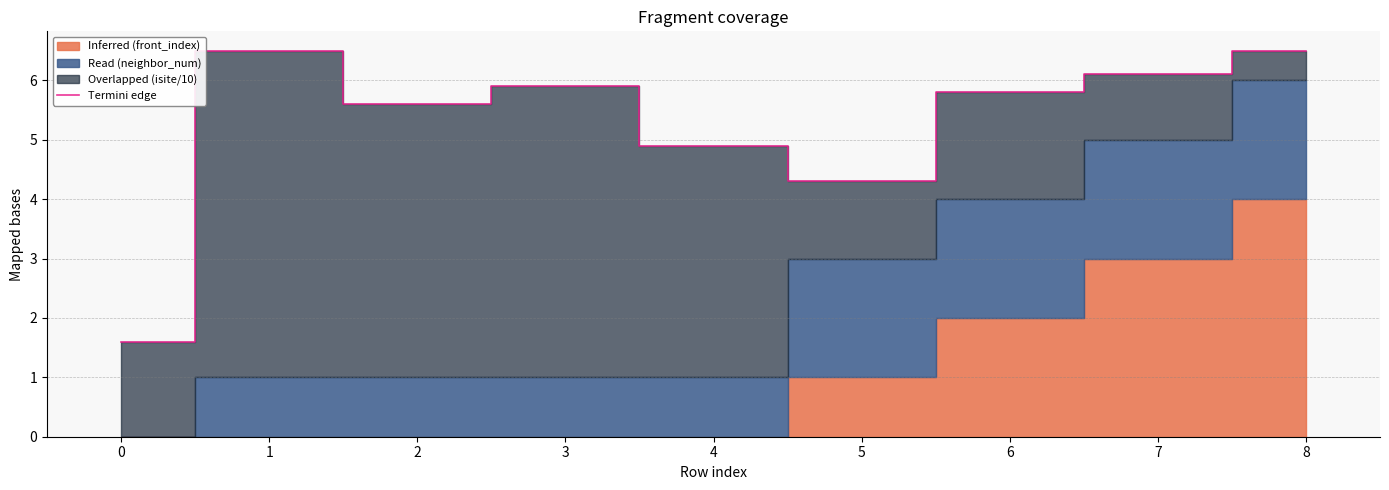

At which label is Termini edge closest to 4?

5